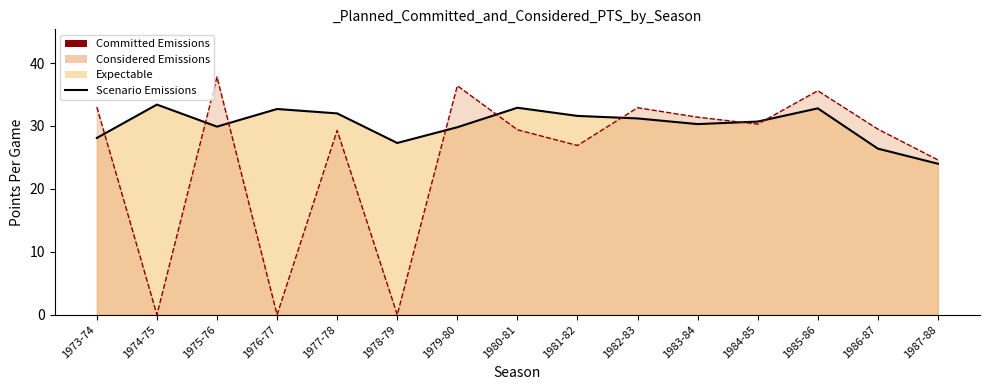

What position from the right is 1978-79?

10